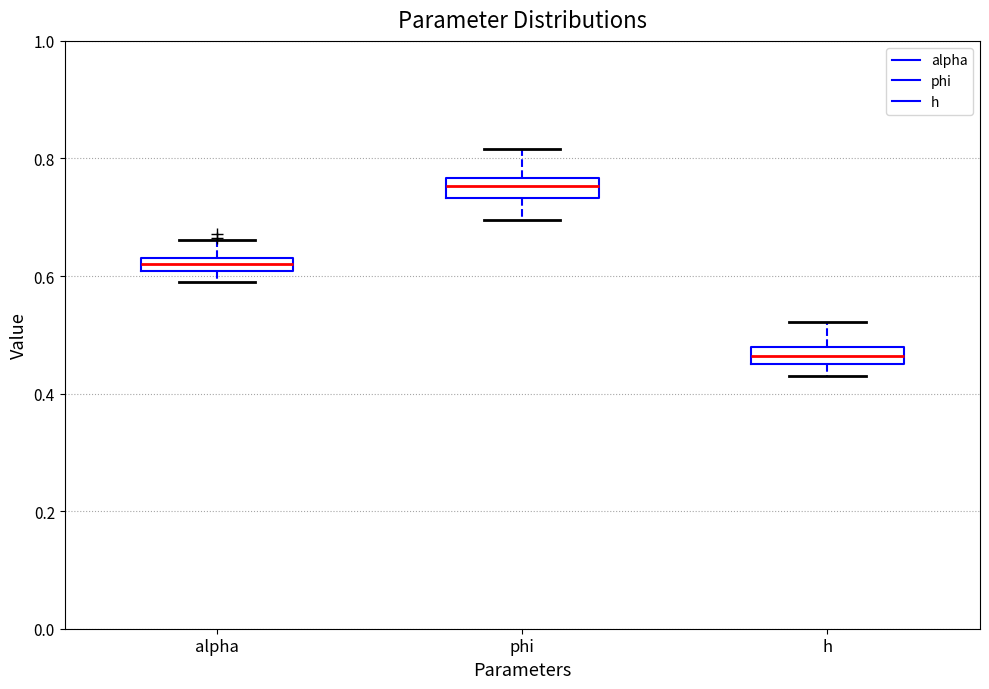

Which box's median line is the highest?

phi